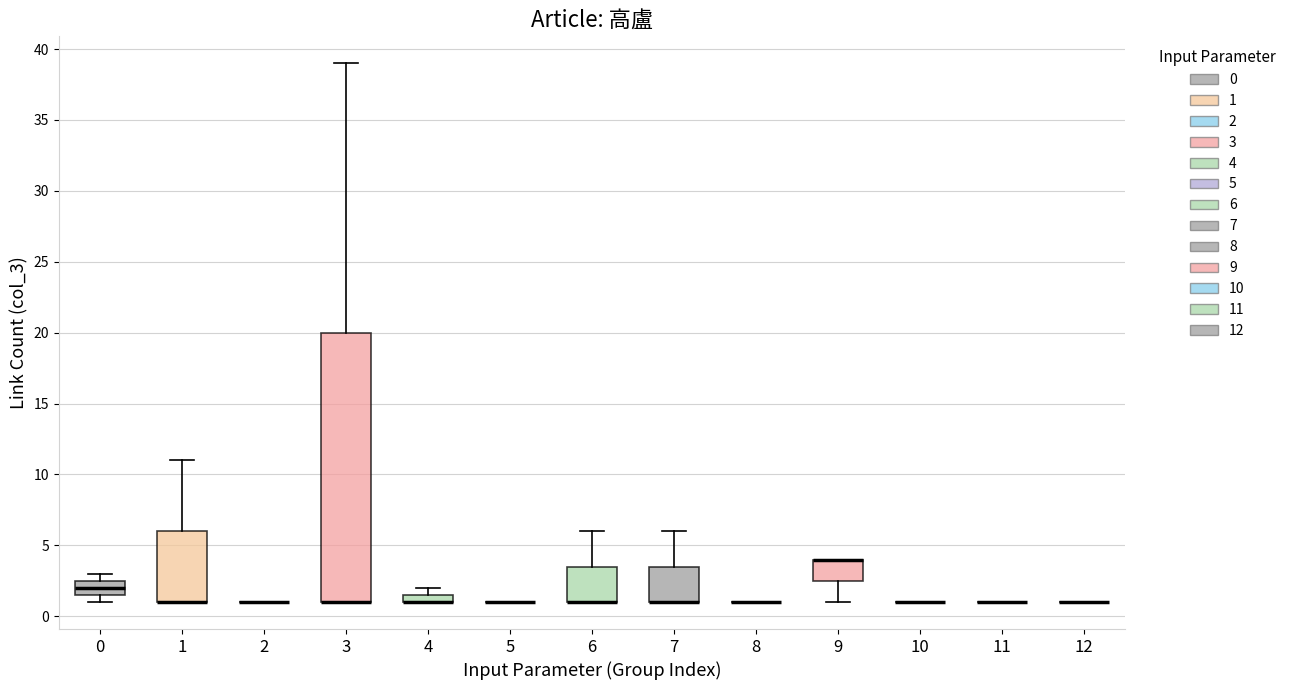

Where is the upper edge of the box at x = 4 on the y-axis? The values are not printed on the chart, so give them approximately, as read against the axis.

1.5